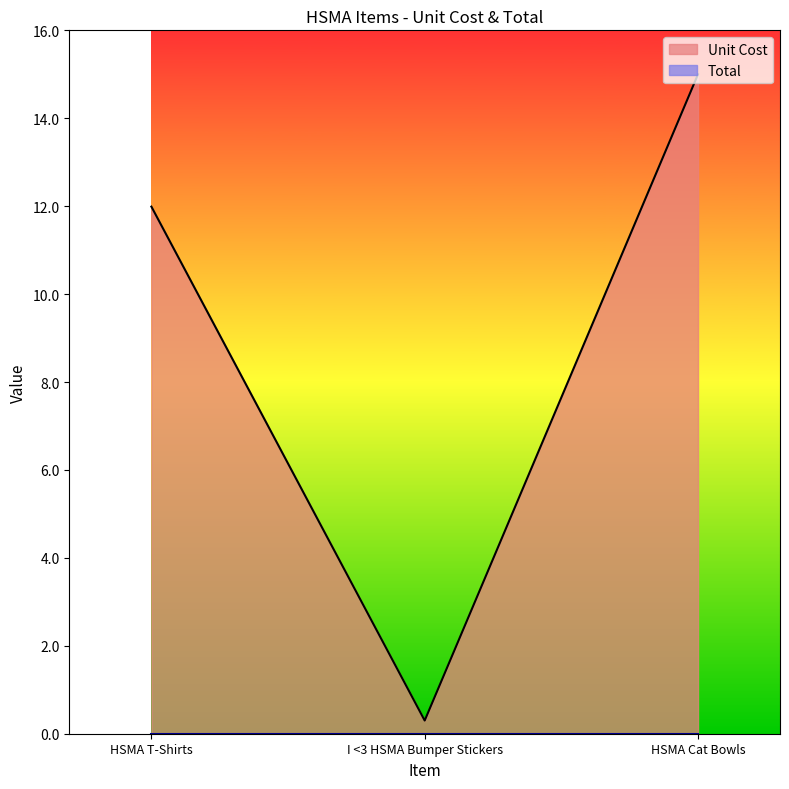

Rank the categories by value from lowest to highest.

I <3 HSMA Bumper Stickers, HSMA T-Shirts, HSMA Cat Bowls